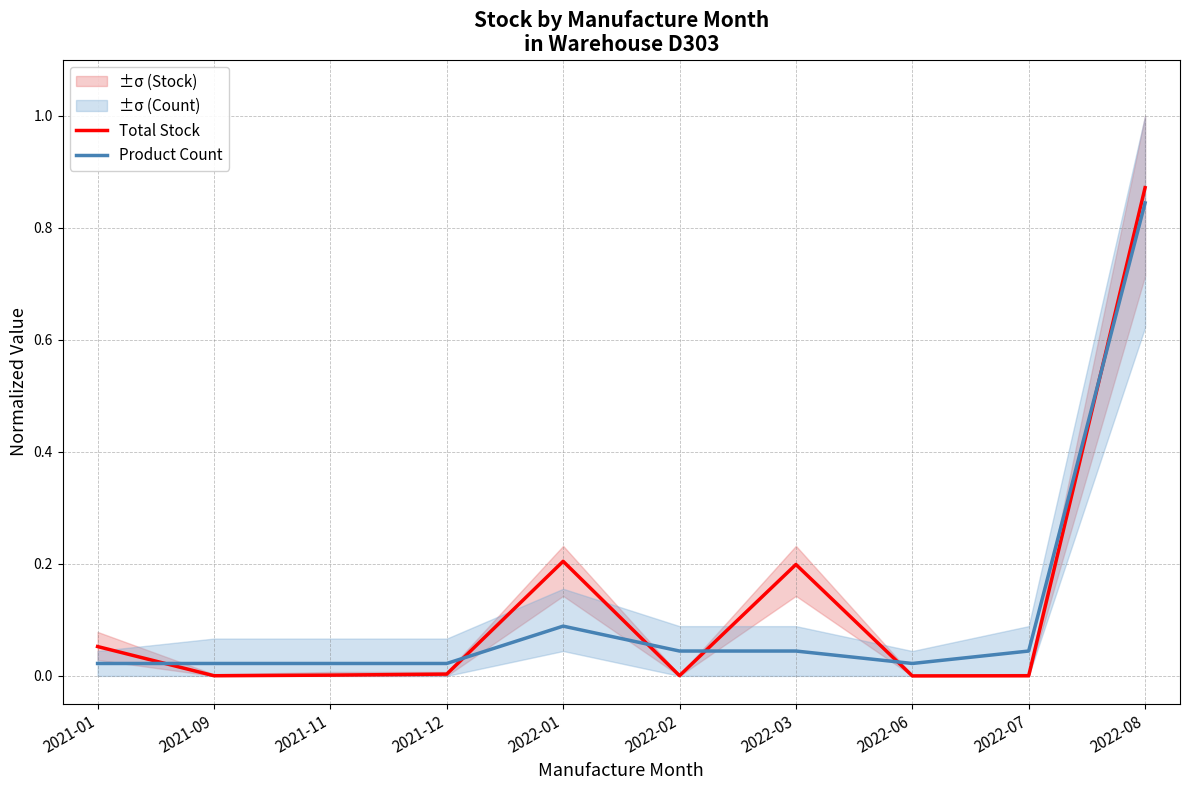

Where do Product Count and Total Stock first cross each other?

2021-01 and 2021-09